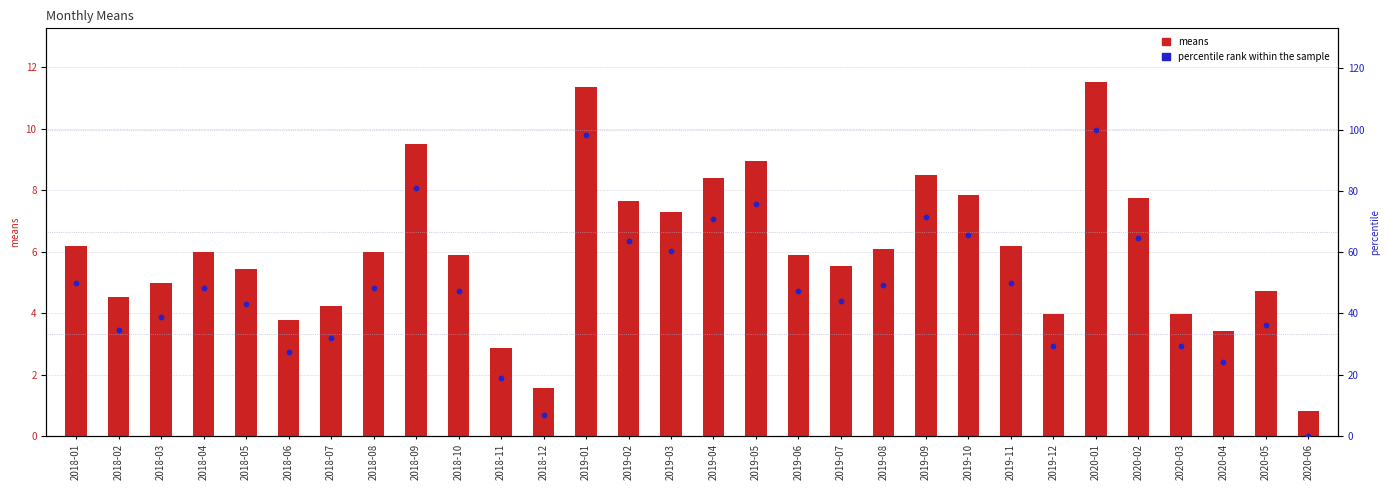

Which series has the widest spread of Y values?

percentile rank within the sample